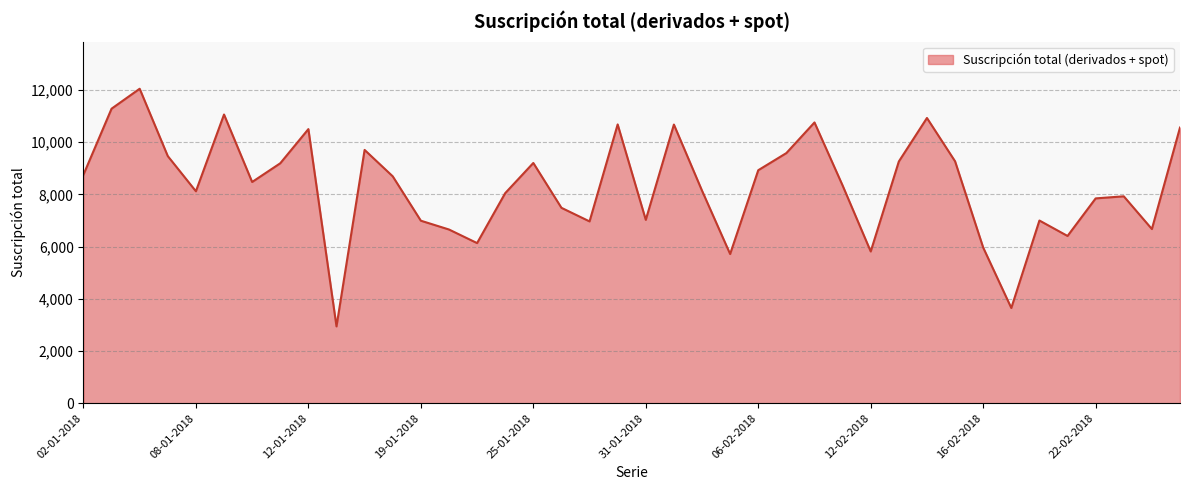

What is the minimum value shown in the chart?

2943